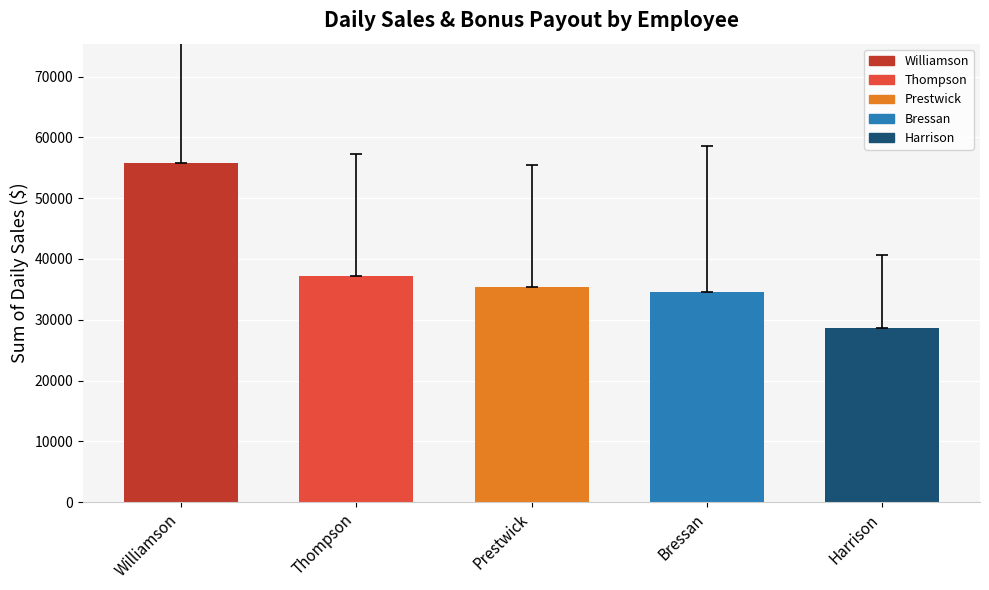

True or false: the data shows 48403.8 at Harrison.

False